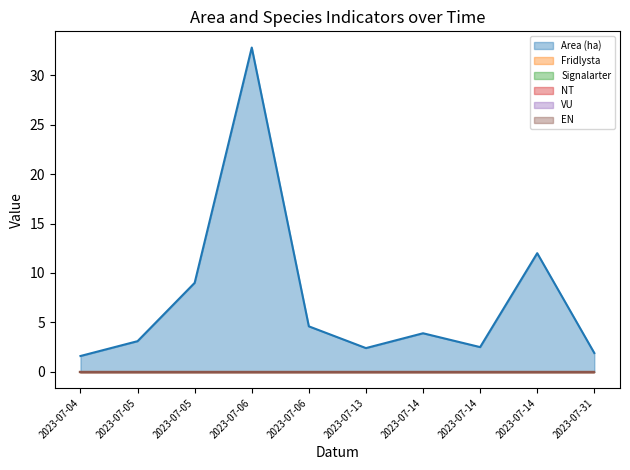

Does the chart display data point markers on the line(s)?

No